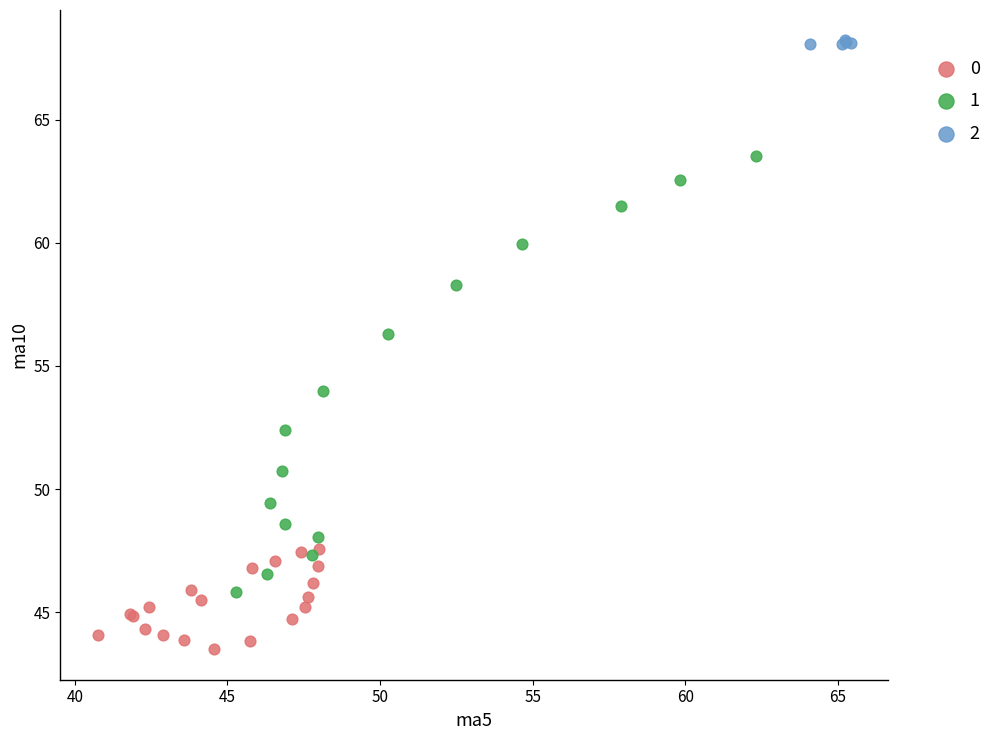

Which series has the widest spread of Y values?

1